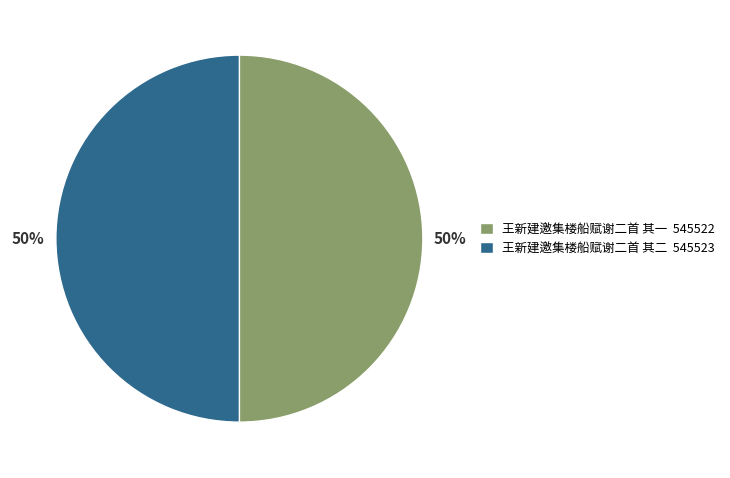

What is the ratio of the value at 王新建邀集楼船赋谢二首 其二 545523 to the value at 王新建邀集楼船赋谢二首 其一 545522?

1.0